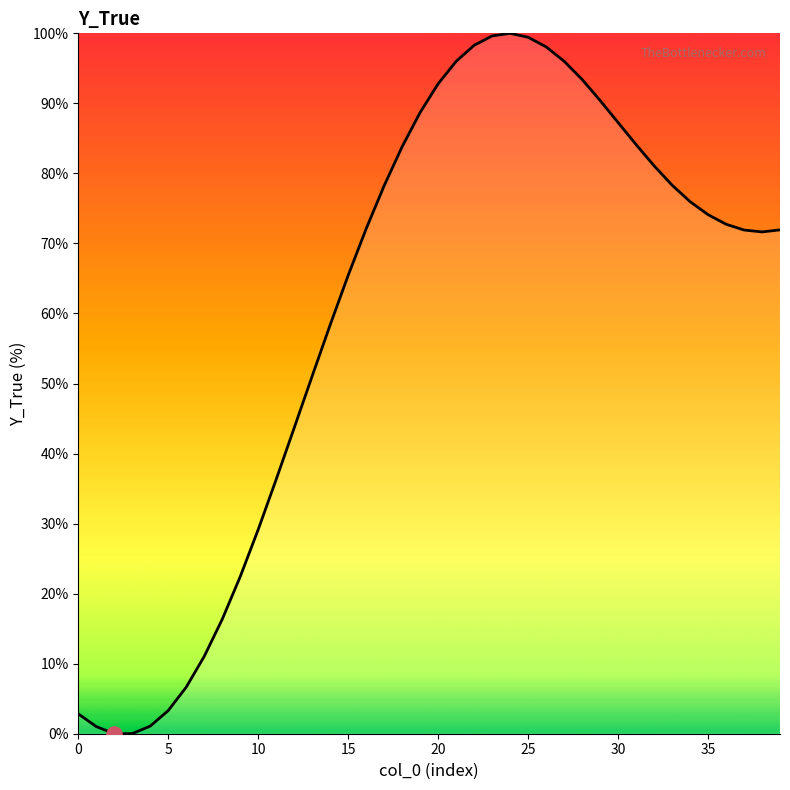

What is the difference between the maximum and minimum values?

100.0